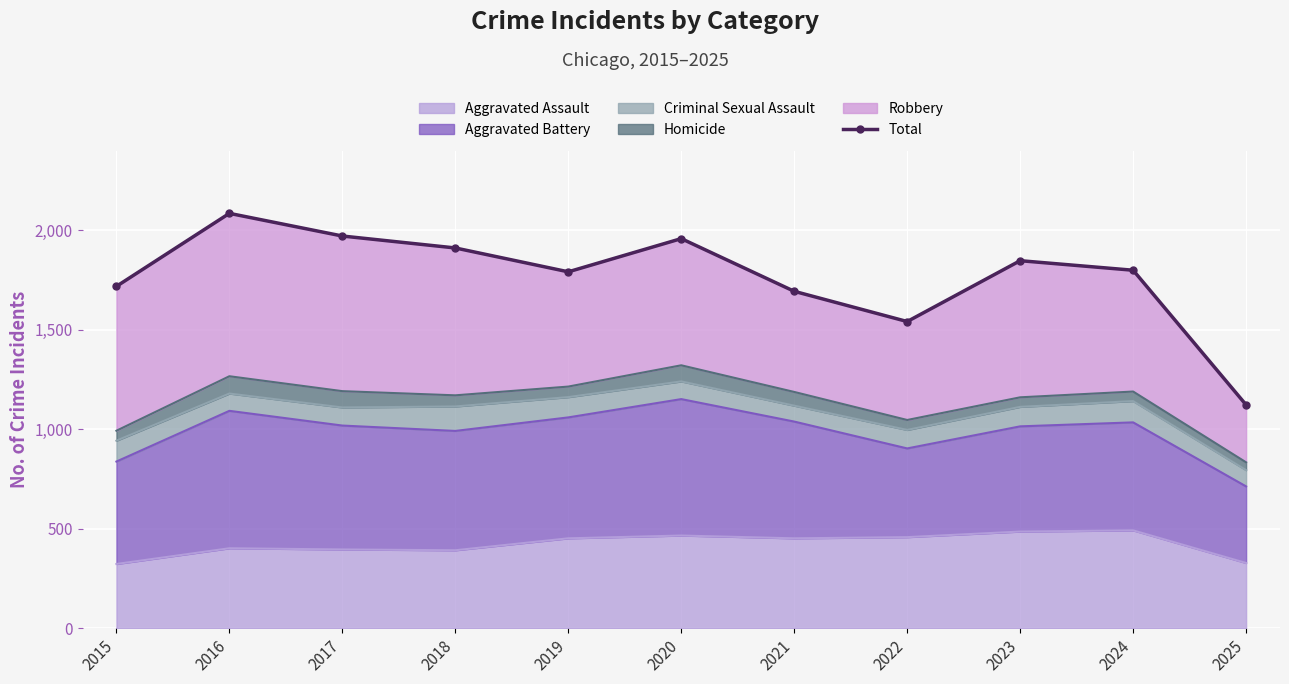

Which label corresponds to the largest value in the chart?

2016